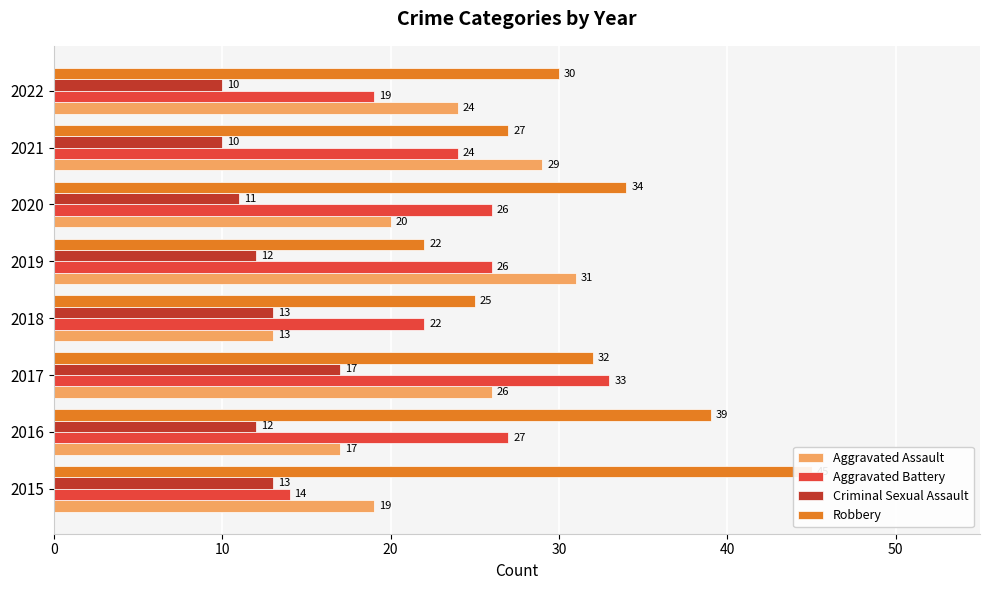

How many groups of bars are there?

8